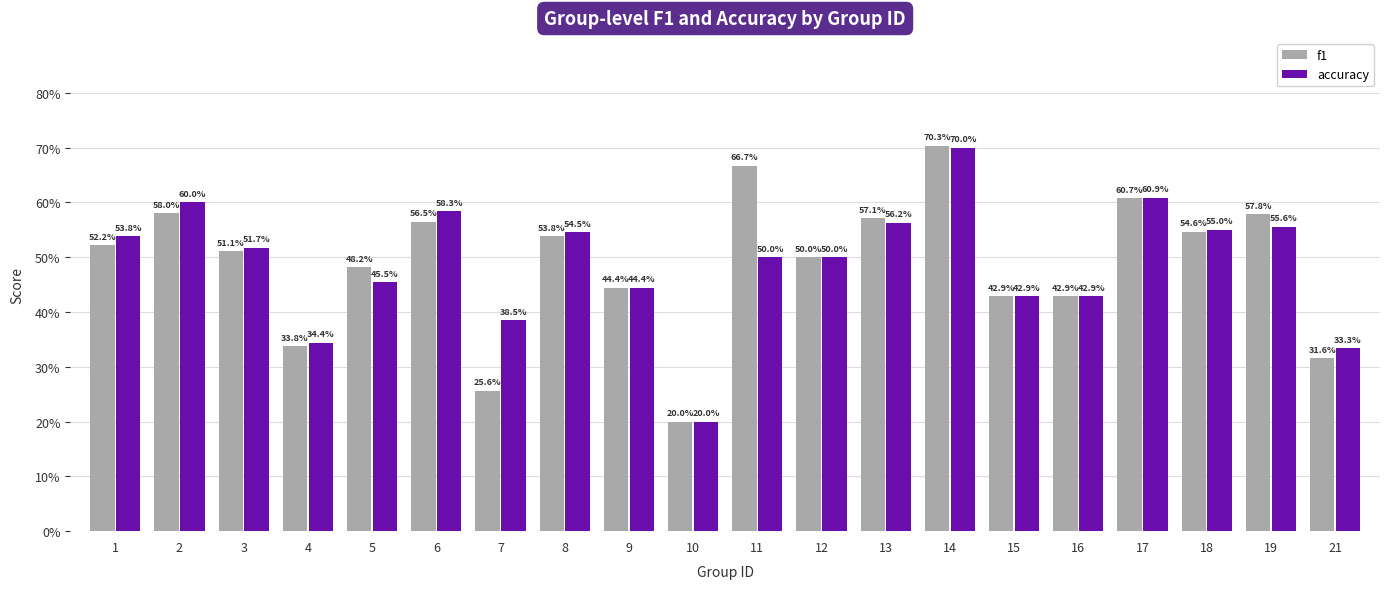

Between 12 and 16, which series saw the biggest shift?

f1